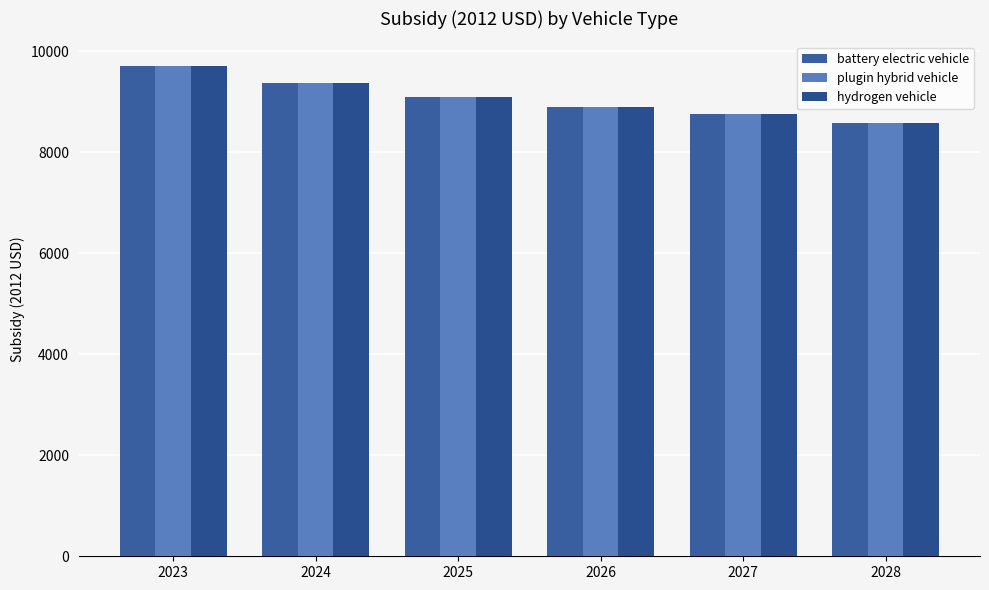

Reading left to right, list all the values displayed in this chart.

battery electric vehicle: 9715.1	9379.5	9098.2	8900.5	8762.2	8574.6
plugin hybrid vehicle: 9715.1	9379.5	9098.2	8900.5	8762.2	8574.6
hydrogen vehicle: 9715.1	9379.5	9098.2	8900.5	8762.2	8574.6